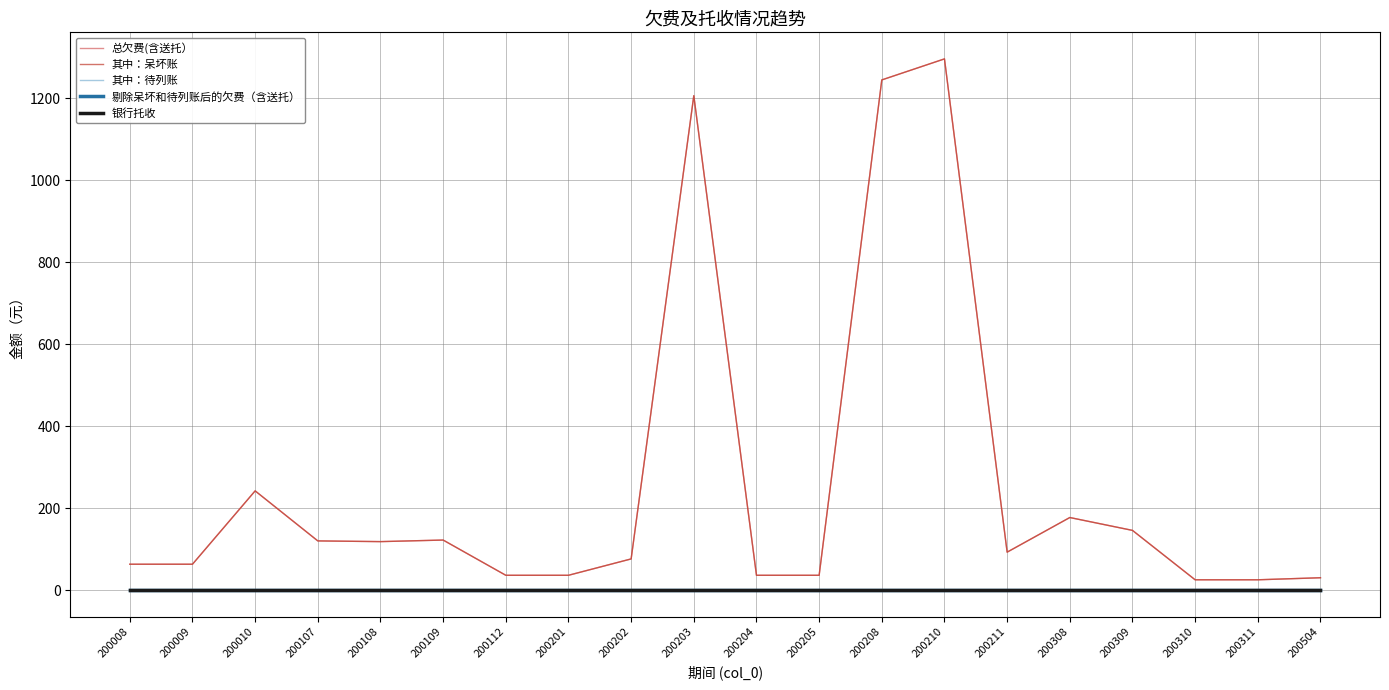

At which label does 银行托收 reach its minimum?

200008